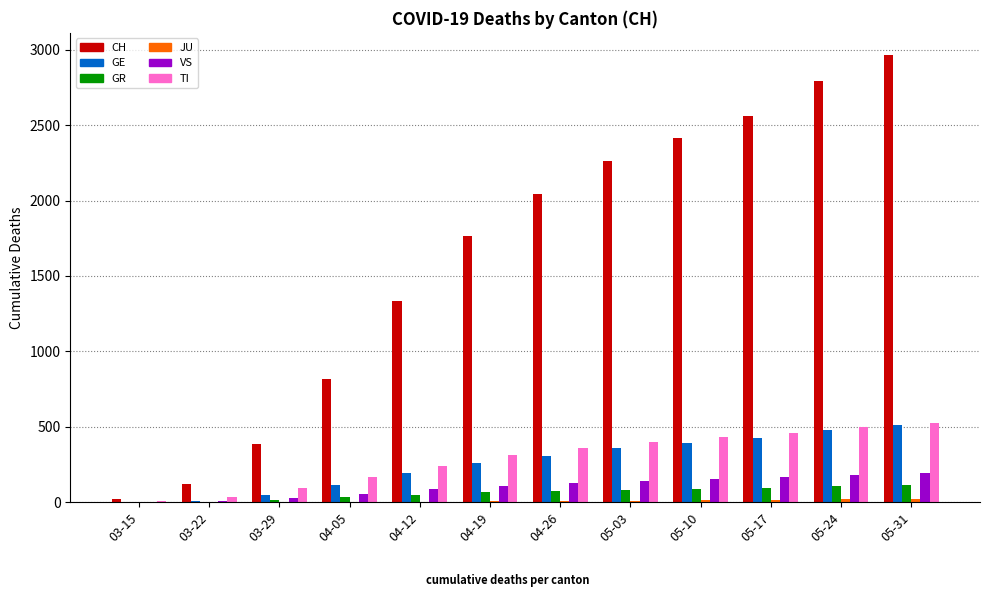

Which series changed the most between 03-22 and 05-03?

CH